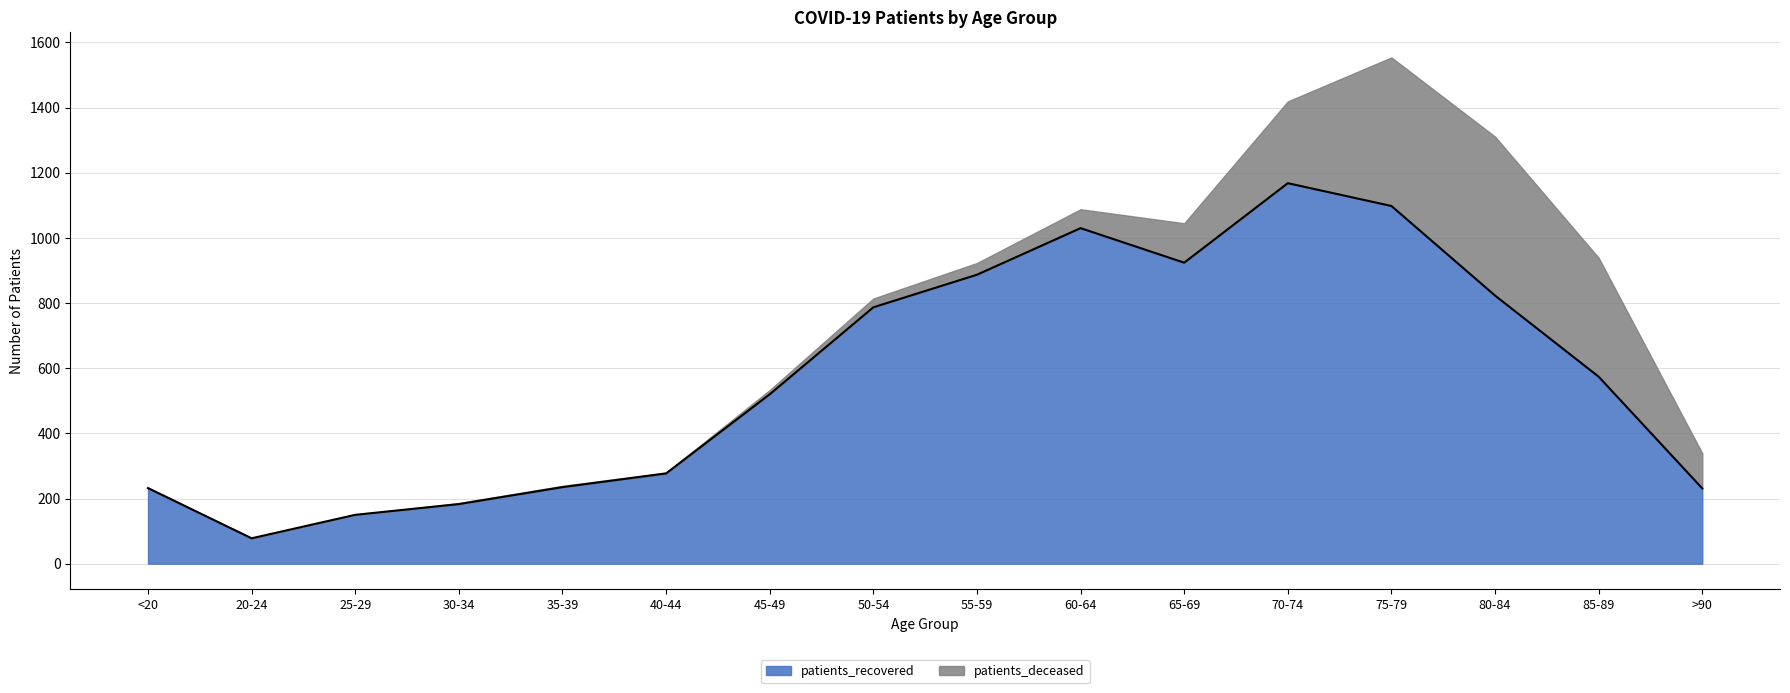

What is the difference between the values at 25-29 and 30-34?

33